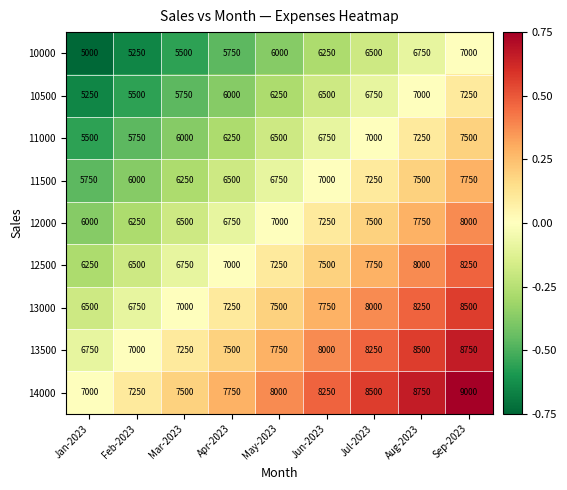

What is the maximum value shown in the chart?

9000